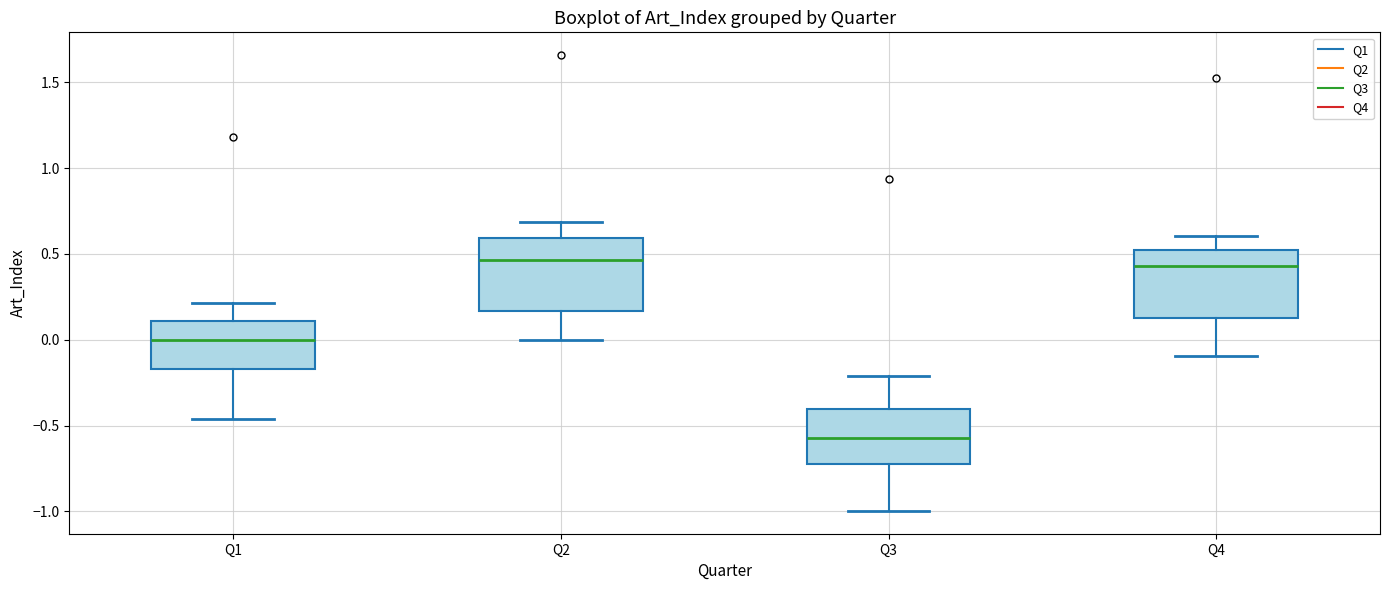

Which box's median line is the lowest?

Q3